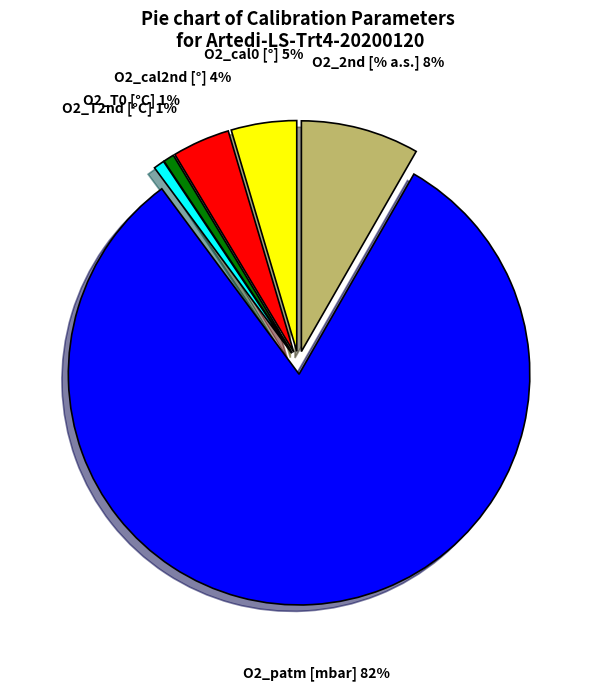

Count the number of slices in the pie.

6